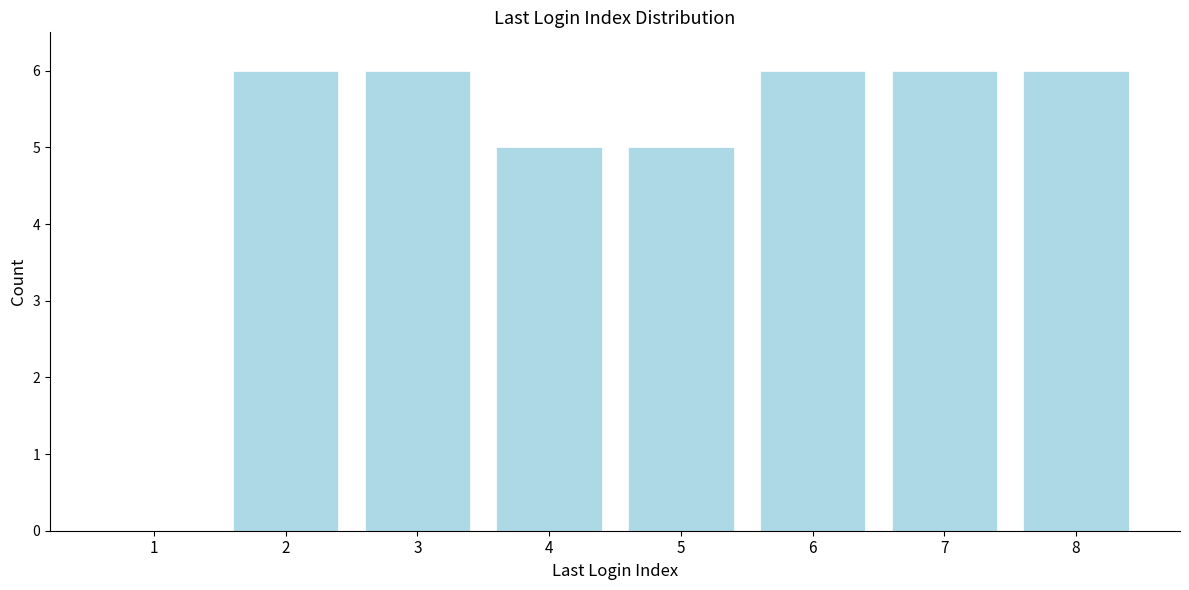

Reading left to right, extract all data points from this chart.

1=0	2=6	3=6	4=5	5=5	6=6	7=6	8=6